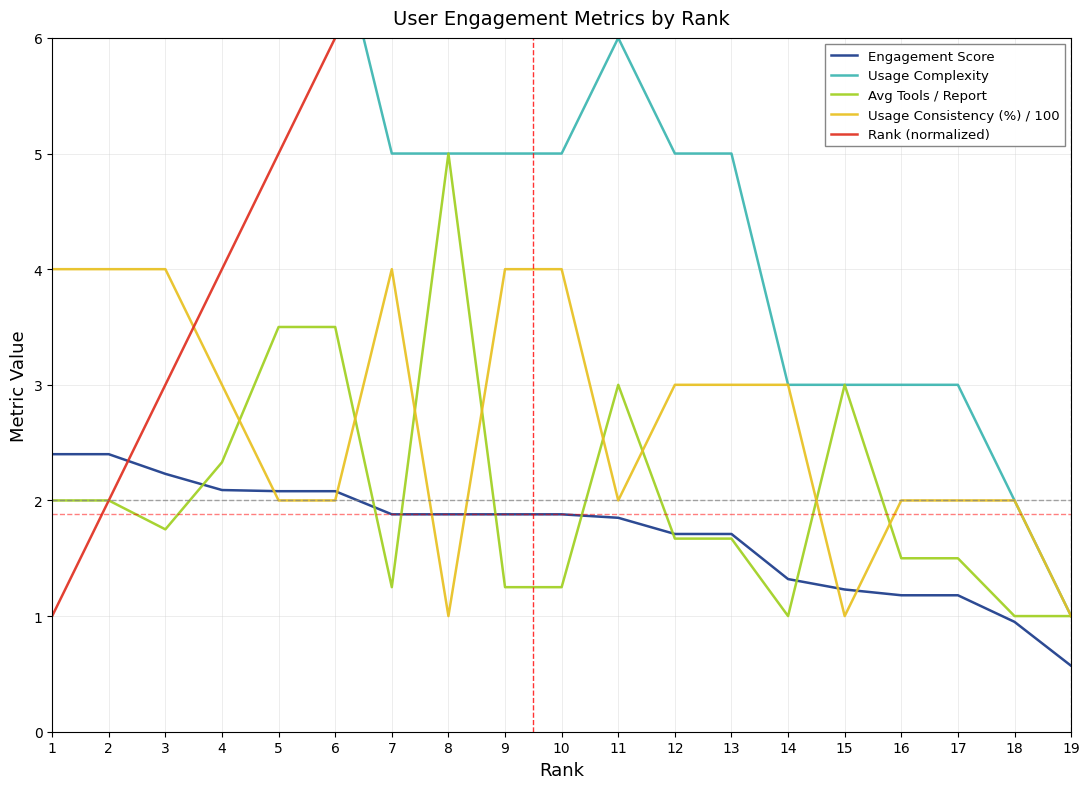

What is the sum of all Engagement Score values?

32.5